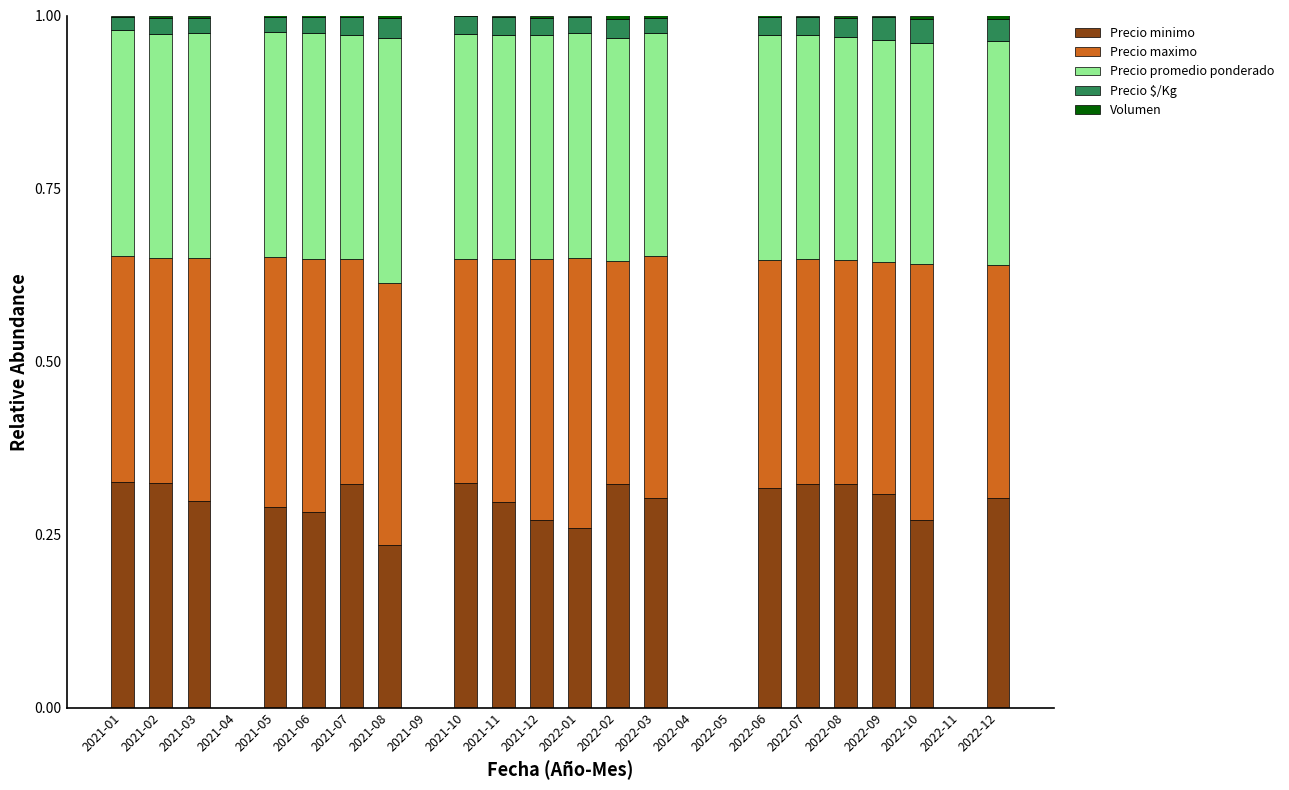

Does the chart contain stacked bars?

Yes